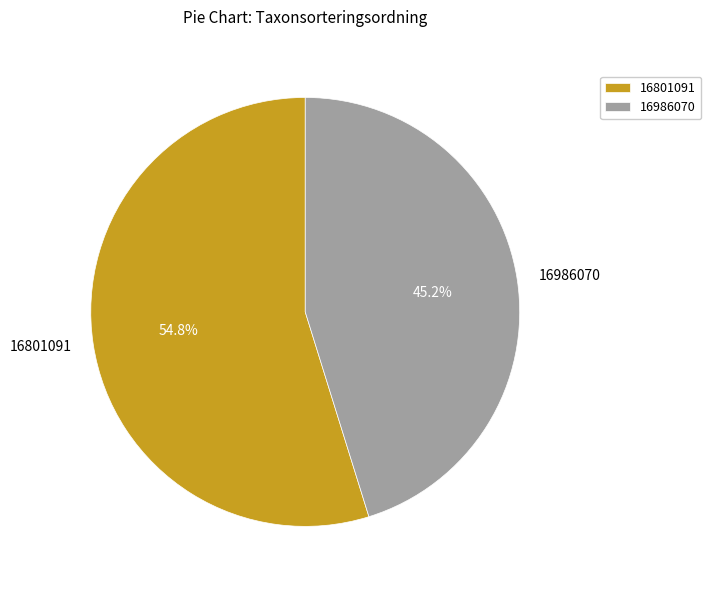

What portion of the pie excludes 16986070?

54.8%